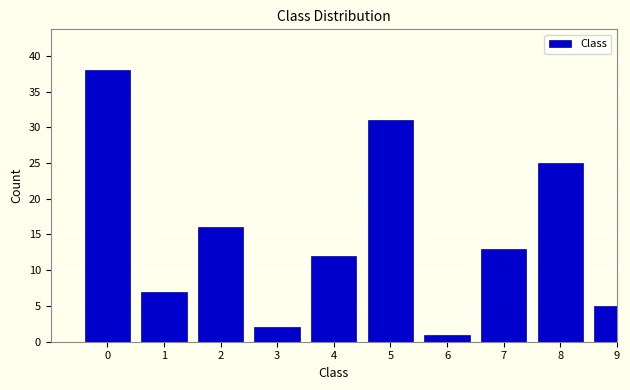

Reading right to left, what are all the values shown in this chart?

5	25	13	1	31	12	2	16	7	38